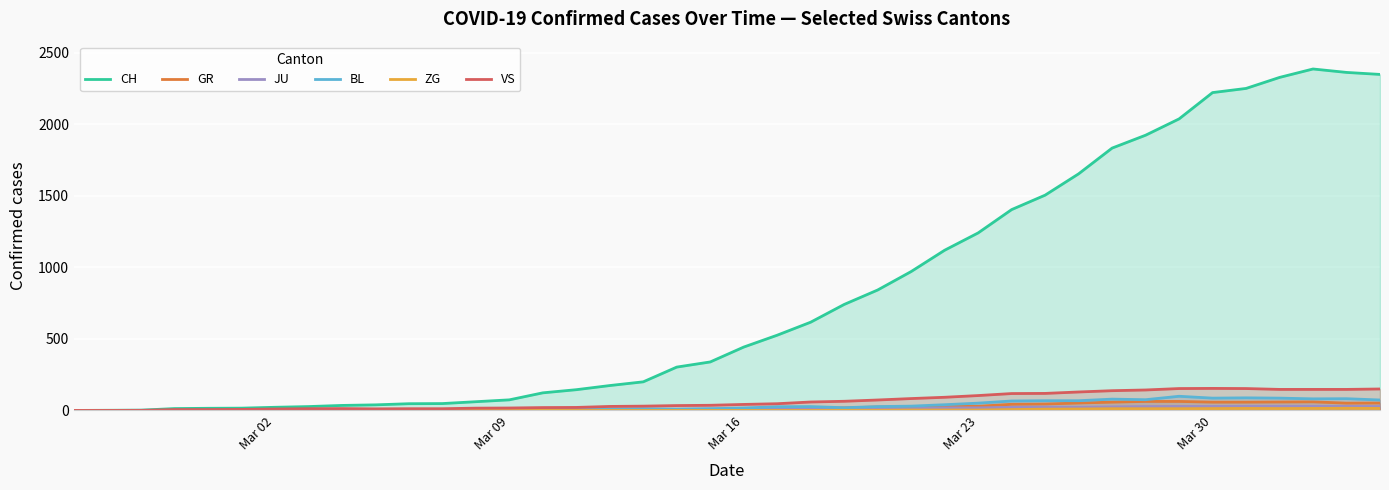

How many lines are shown in the chart?

6